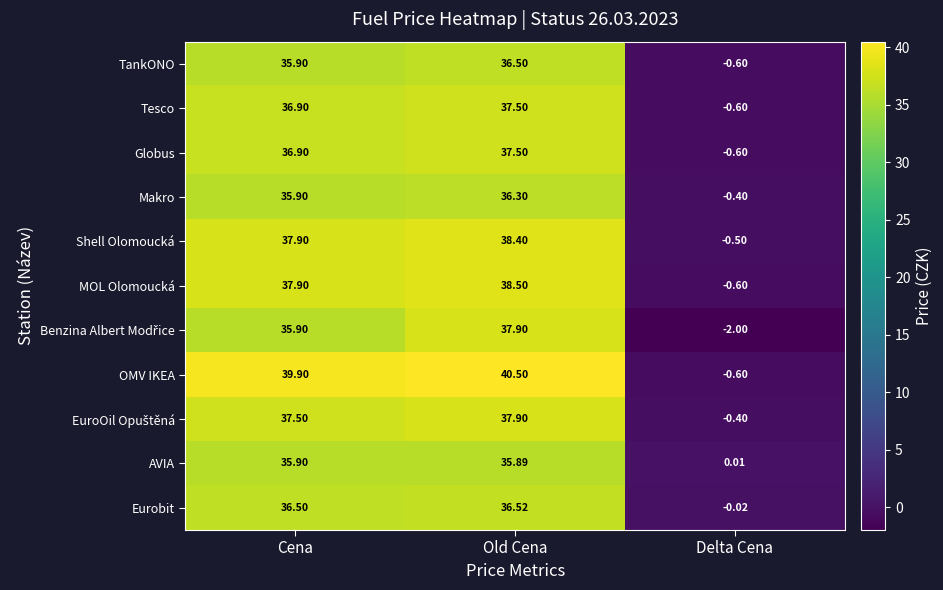

How many values in the Eurobit series are below 36?

1